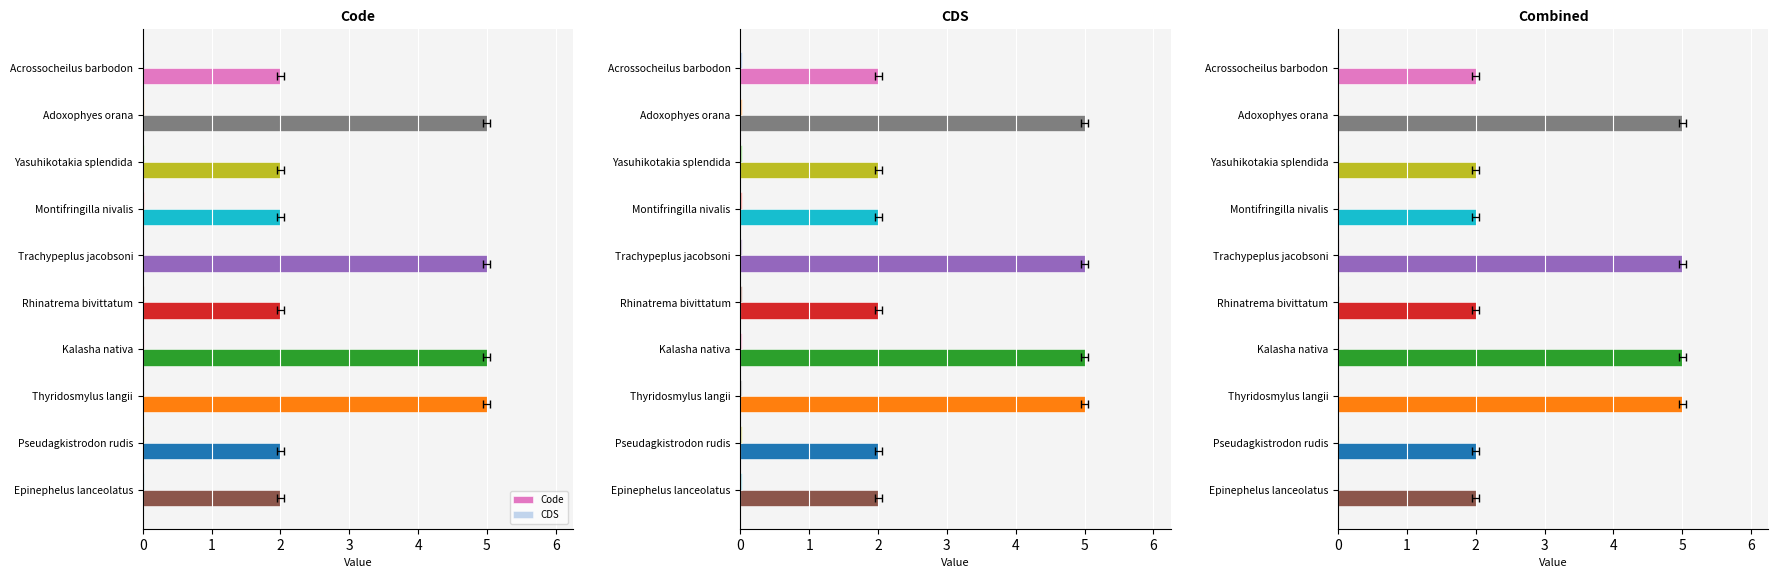

List the series in order of their overall mean, lowest first.

CDS, Code